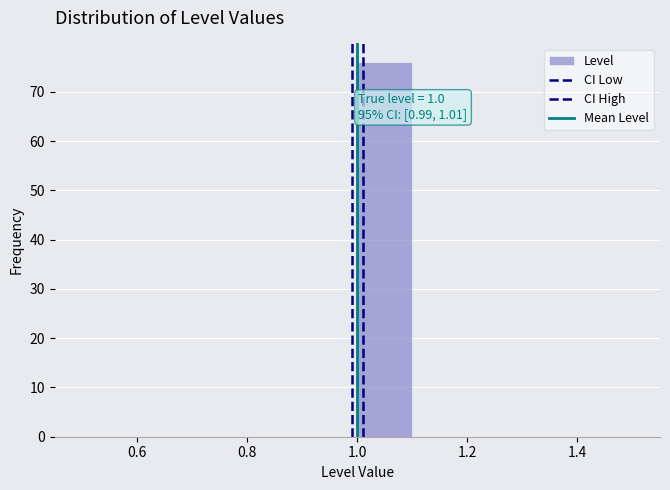

Which range on the x-axis has the tallest bar?

1.0 to 1.1